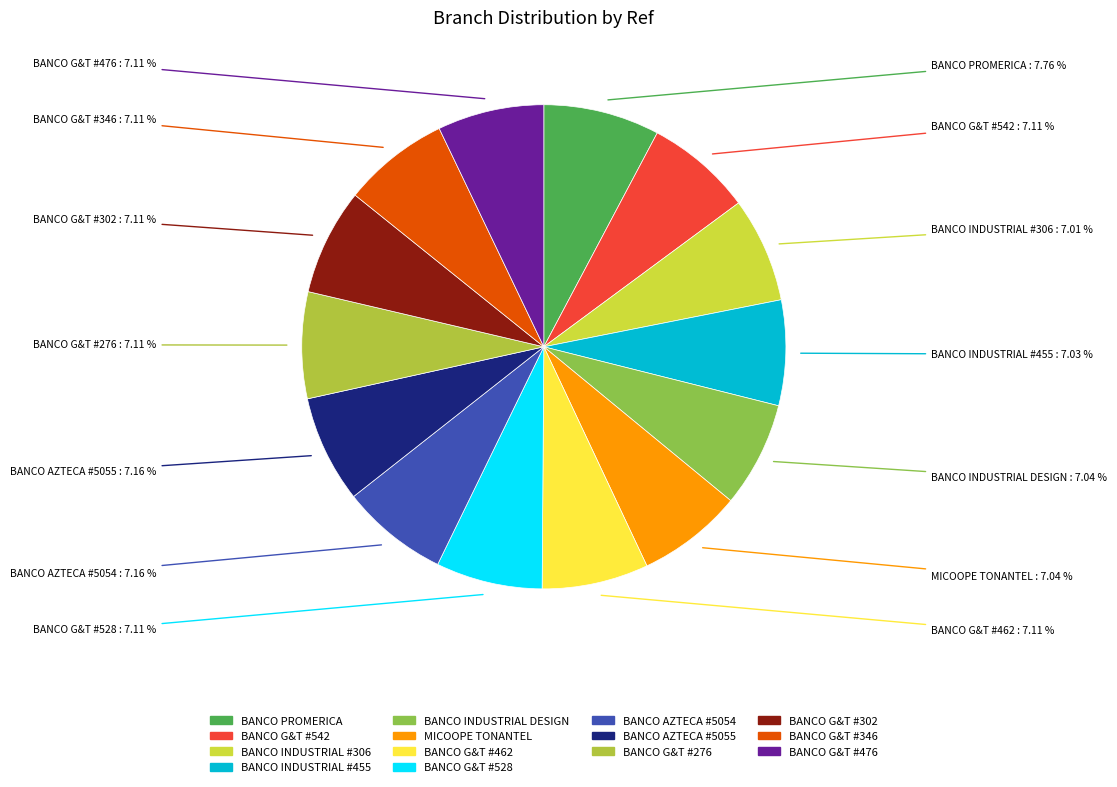

Approximately how many times larger is the value at BANCO G&T #528 compared to BANCO AZTECA #5054?

1.0